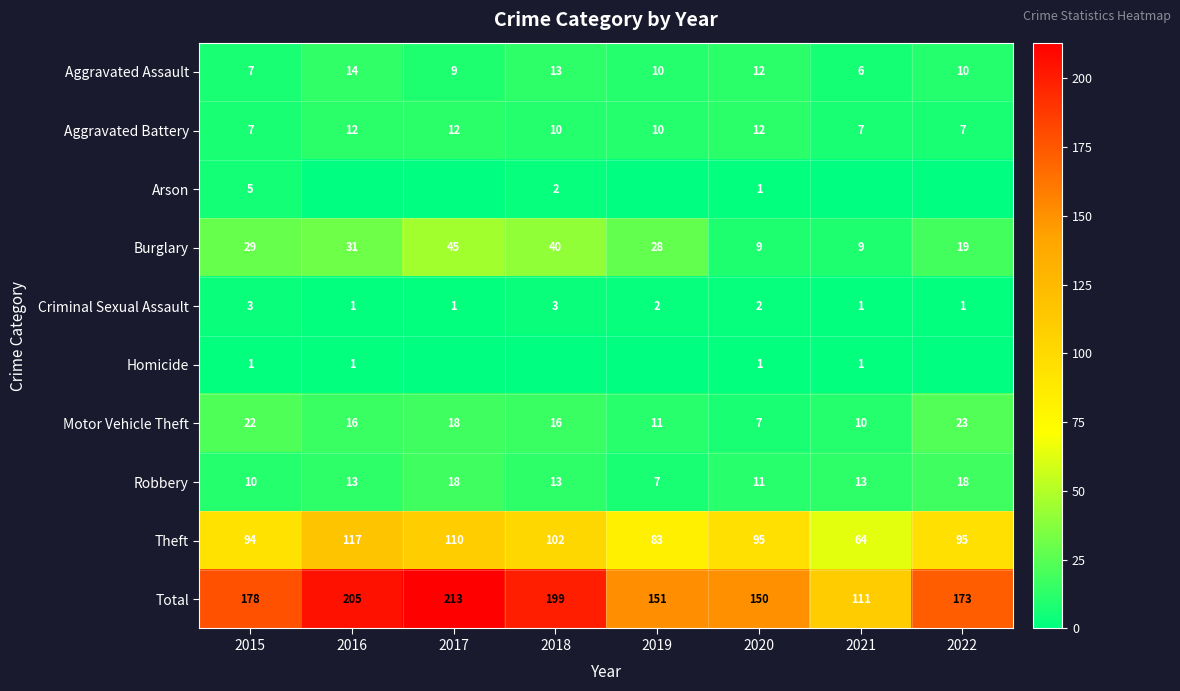

What is the approximate value of Aggravated Battery at 2021?

7